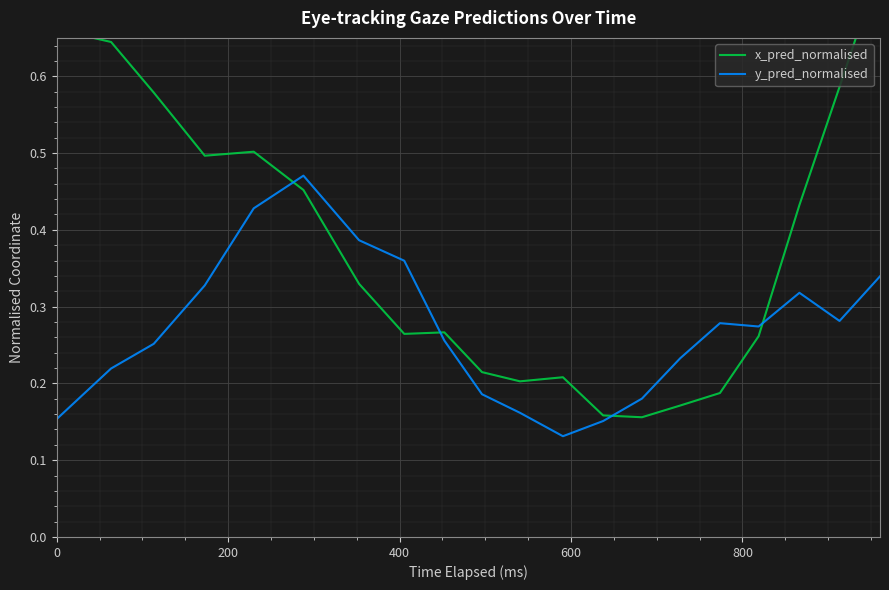

True or false: y_pred_normalised and x_pred_normalised intersect in this chart.

True